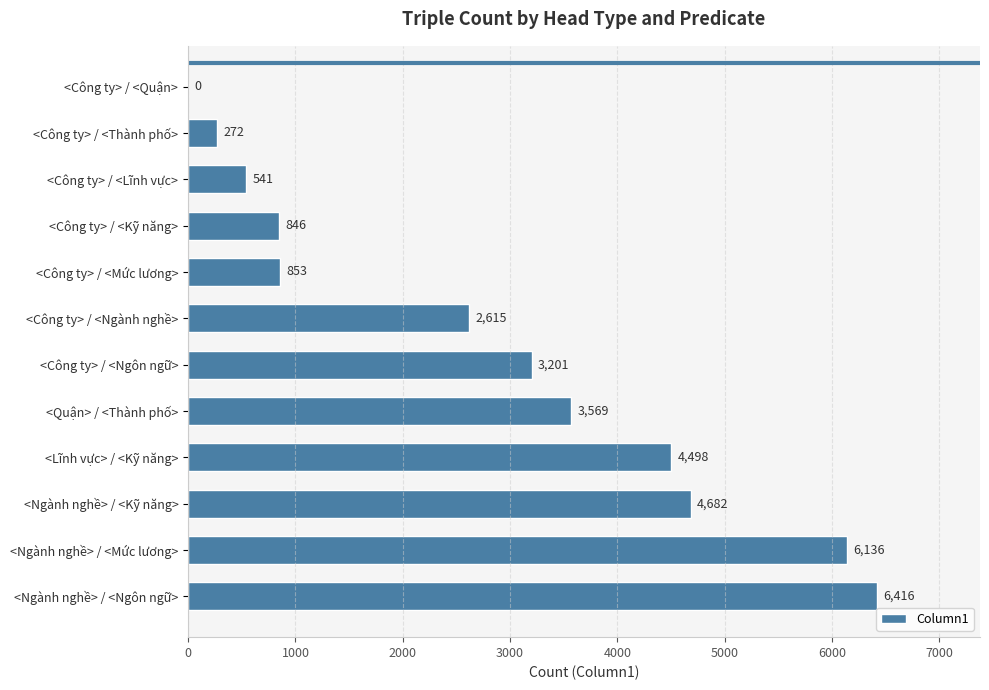

What is the maximum value shown in the chart?

6416